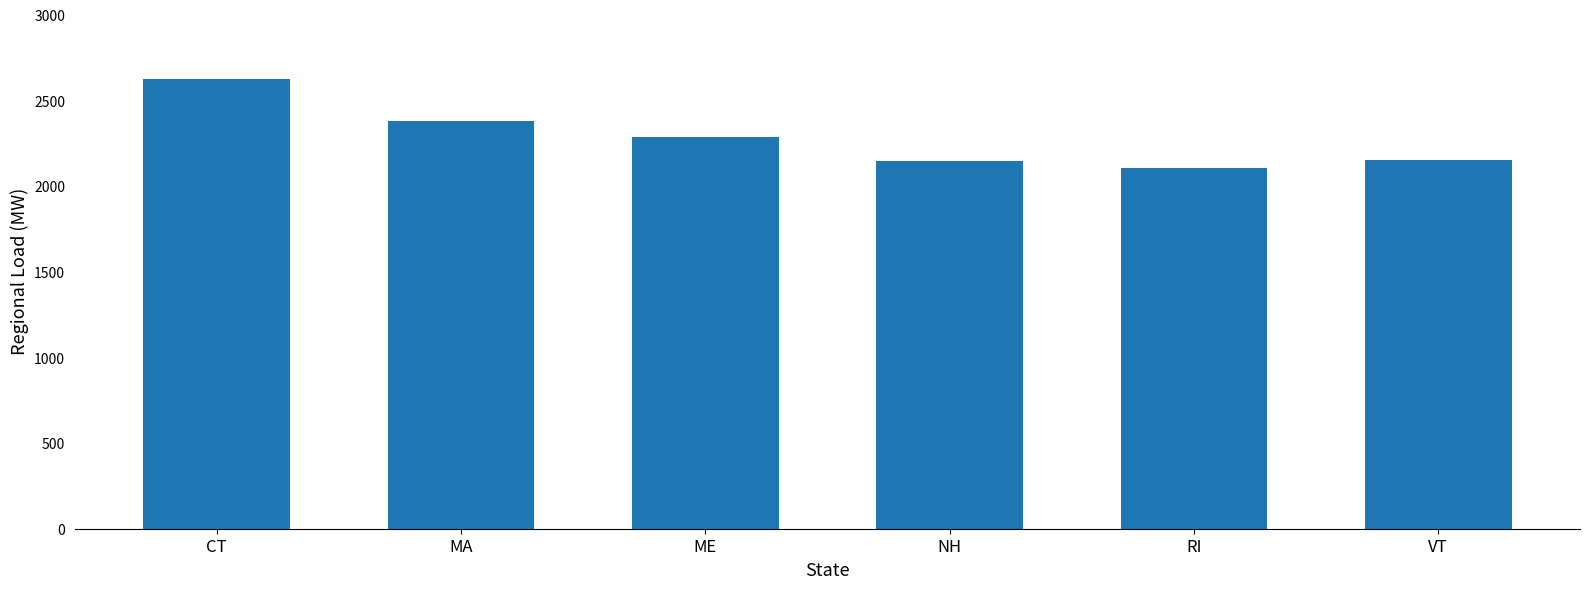

What is the average value?

2282